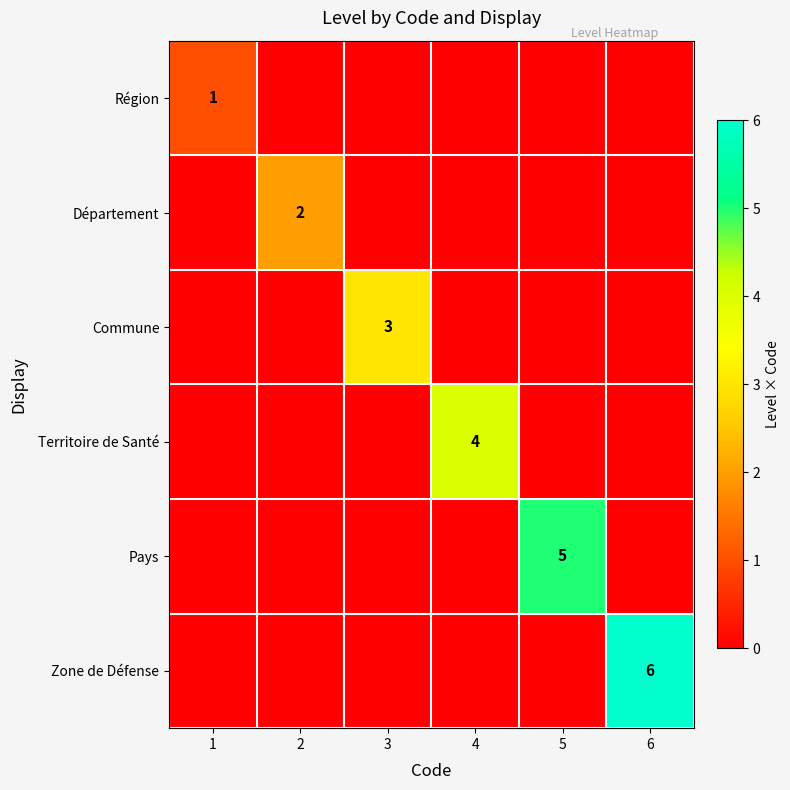

True or false: Commune has a value of 3 at 3.

True